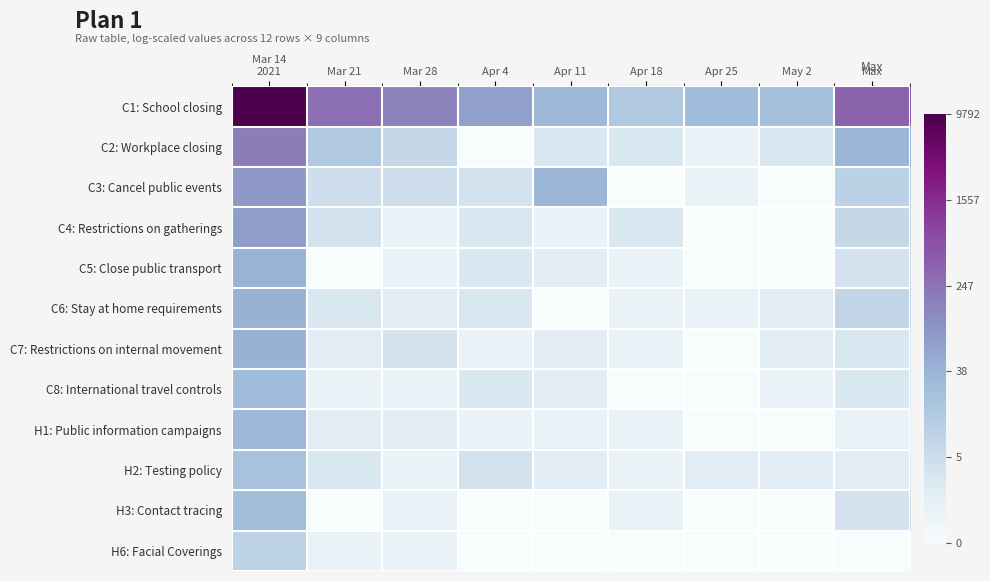

Which has a higher value, Apr 25 or Max?

Max